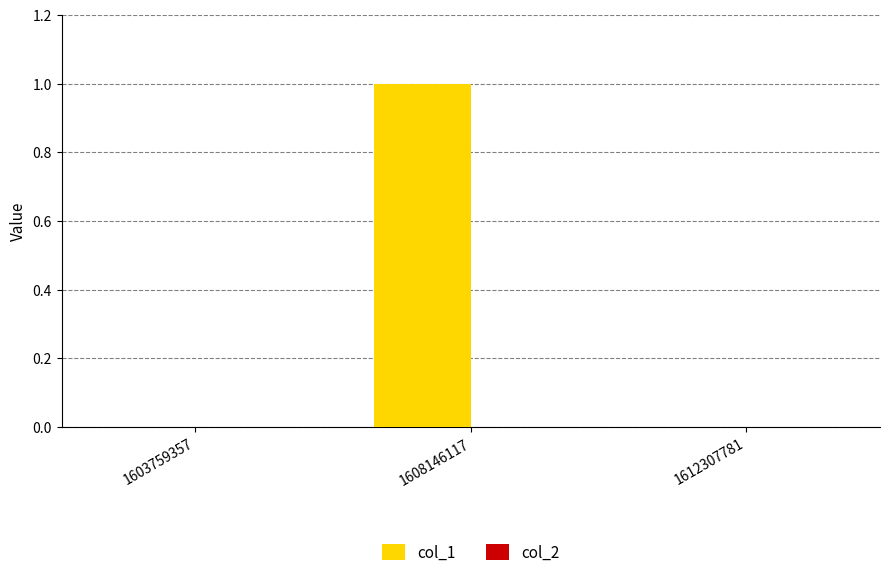

Are the bars horizontal?

No